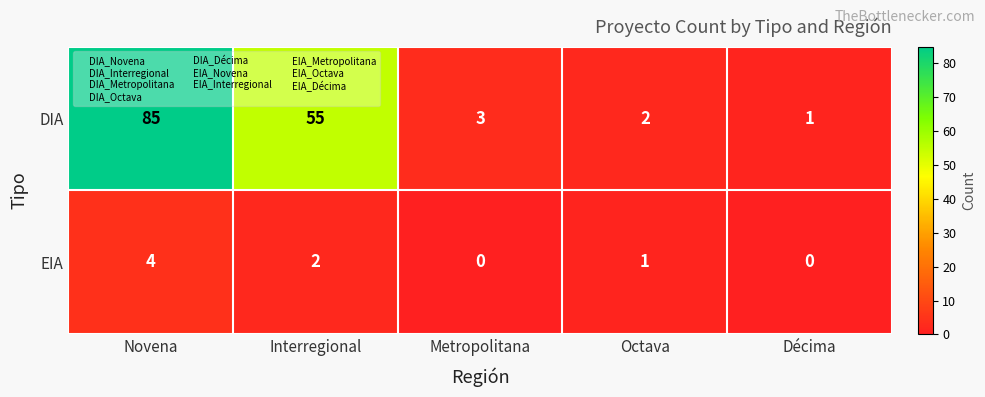

Where does the EIA series first go above 1?

Novena